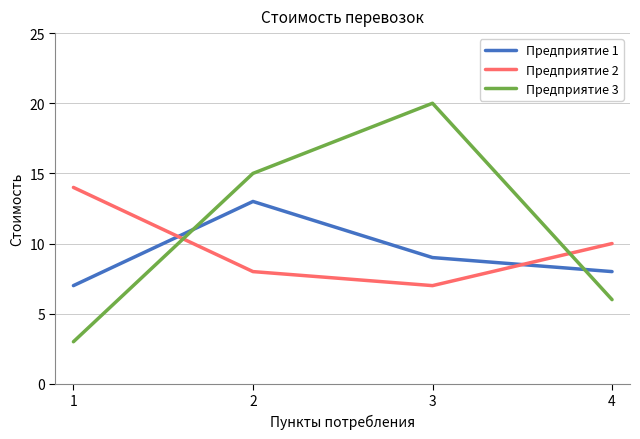

How many Предприятие 1 values are between 8 and 13?

3